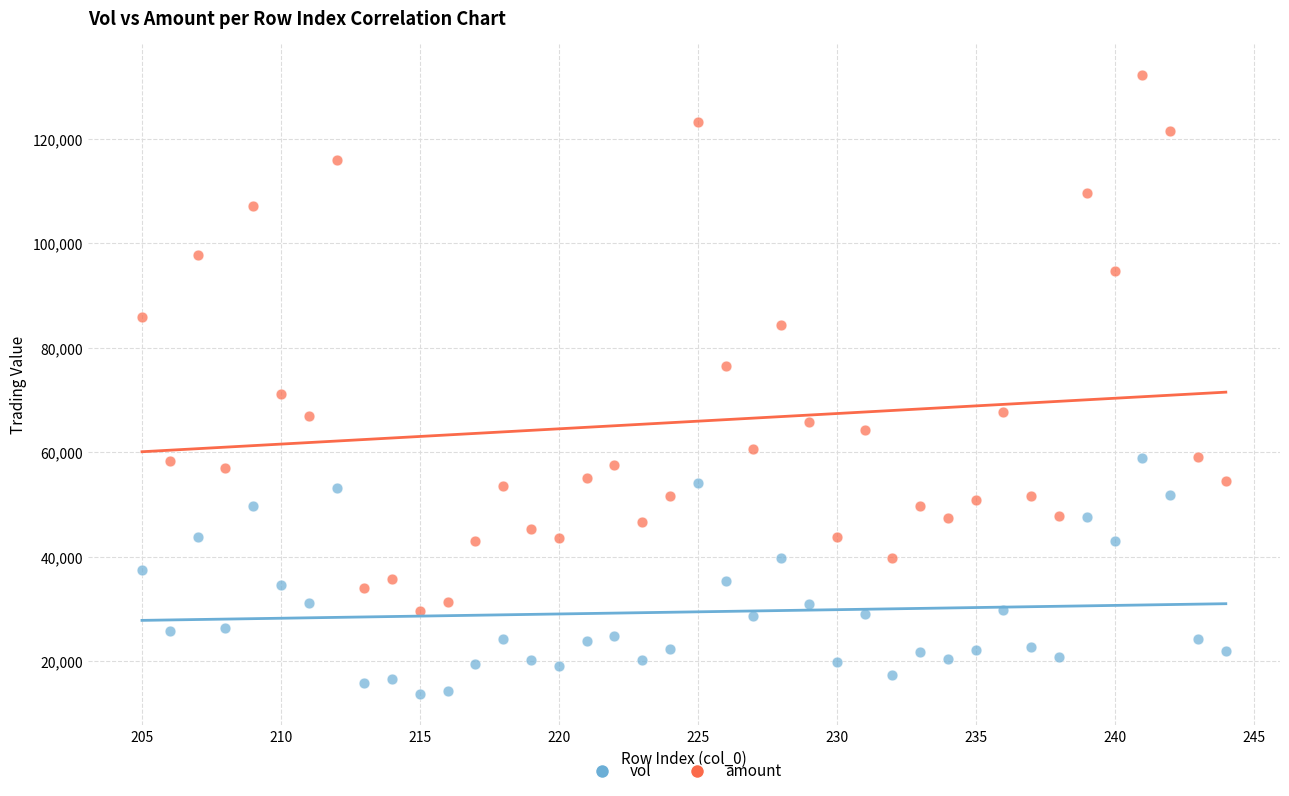

Which series reaches the minimum Y coordinate?

vol